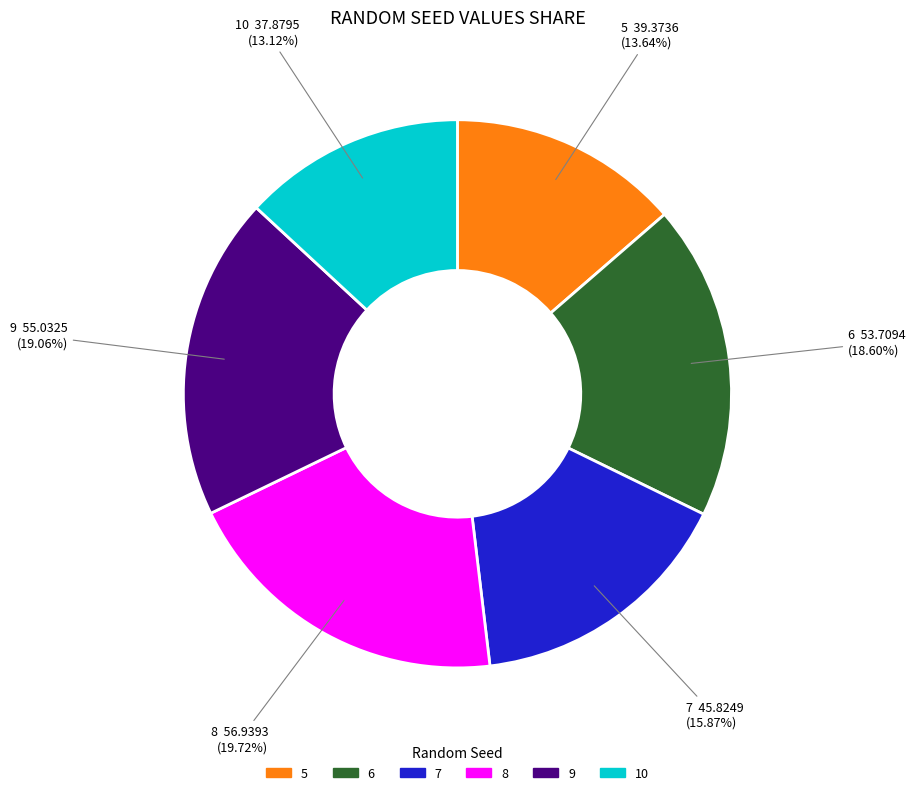

To the nearest percent, what portion does 8 represent?

20%